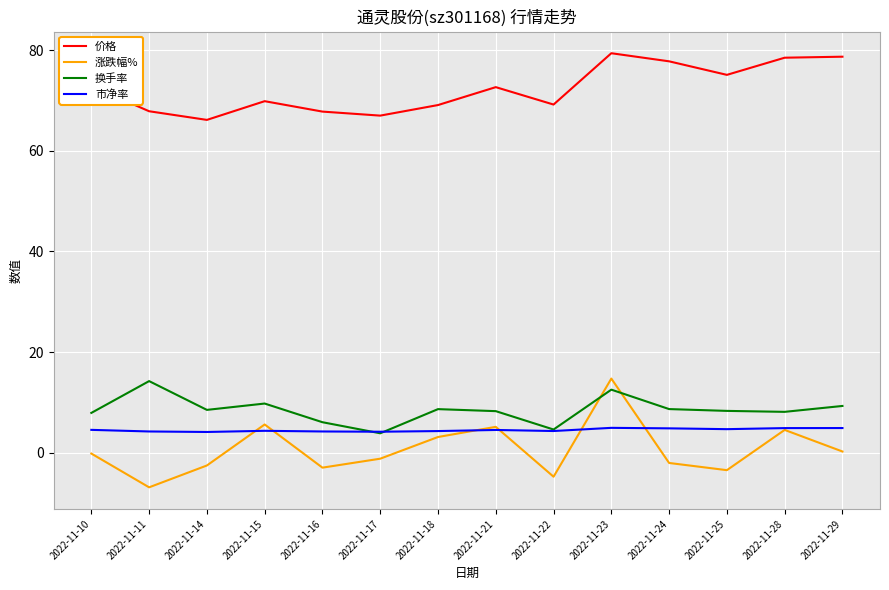

Where do 涨跌幅% and 市净率 first cross each other?

2022-11-14 and 2022-11-15